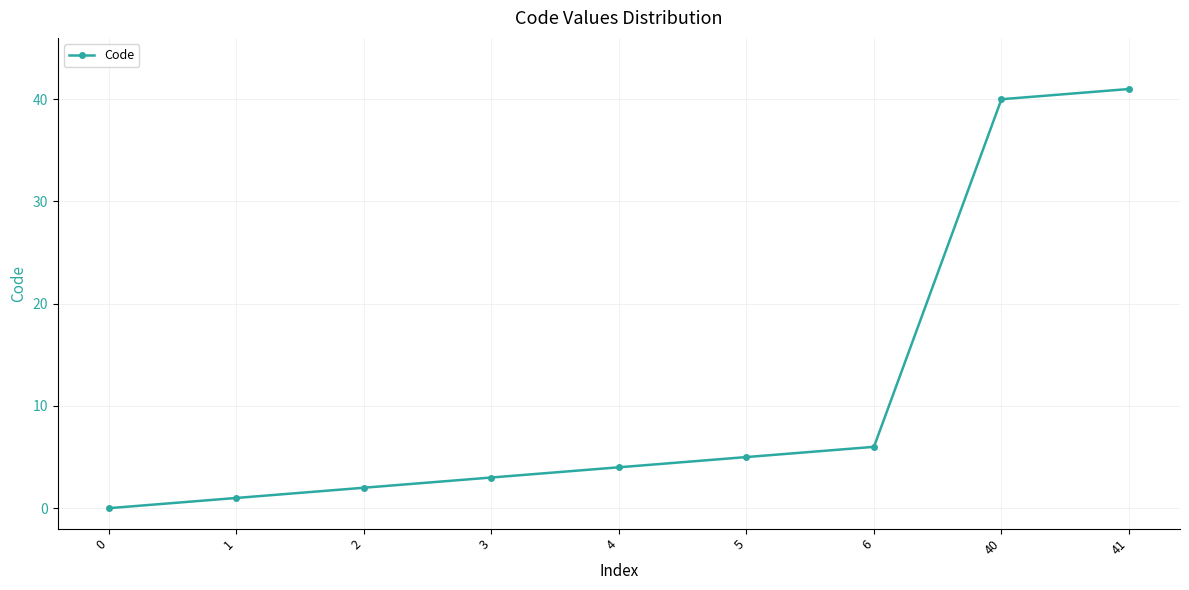

At which label is the value closest to 20?

6